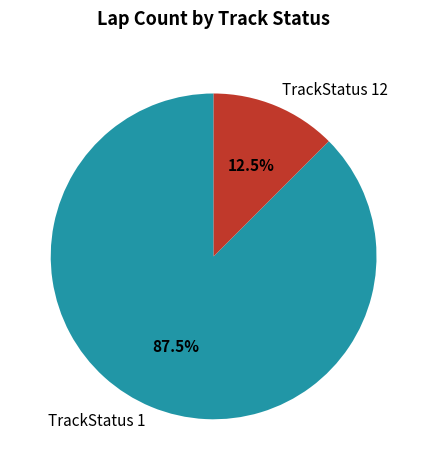

Is the sum of TrackStatus 12 and TrackStatus 1 greater than half?

Yes